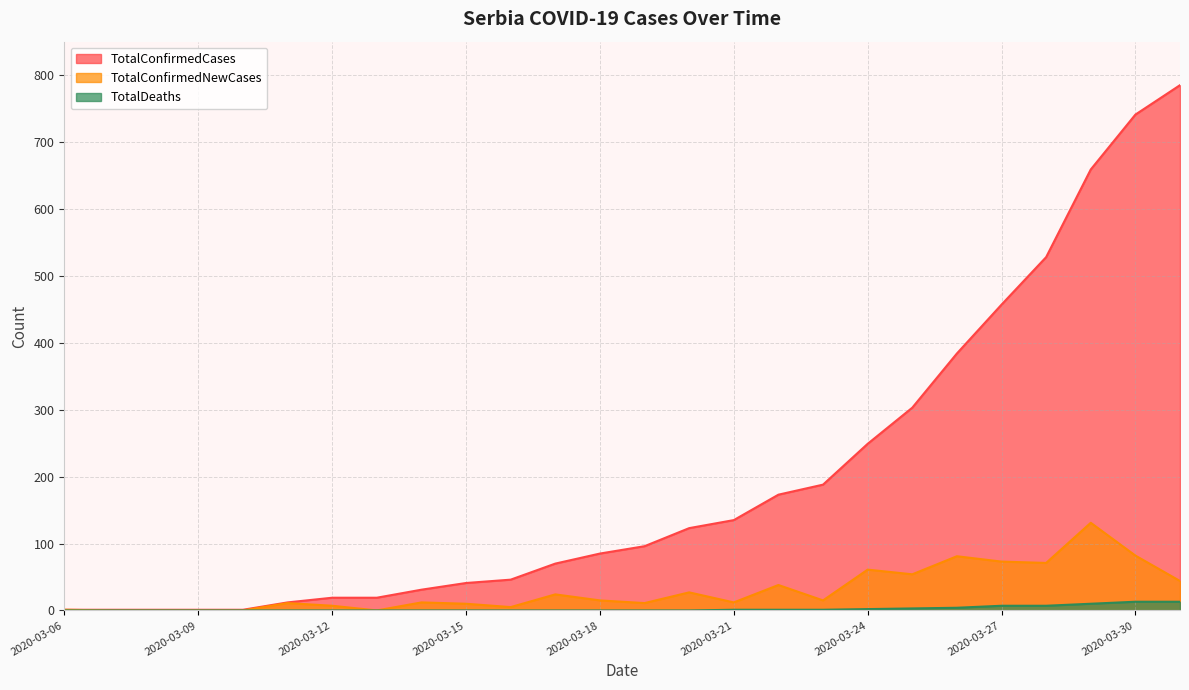

Does the chart display data point markers on the line(s)?

No